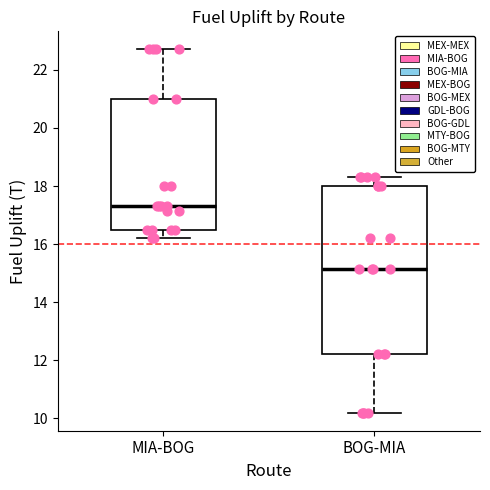

Which box is the tallest, from its lower edge to its upper edge?

BOG-MIA